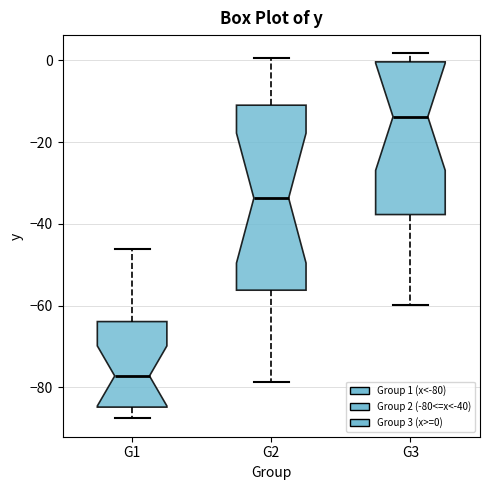

Which box has the lowest median line?

G1